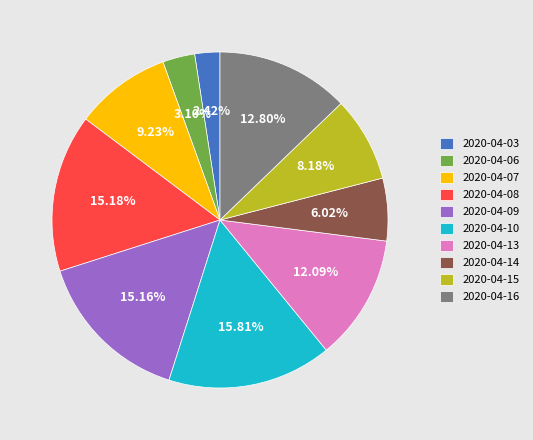

Is the sum of 2020-04-13 and 2020-04-16 greater than half?

No